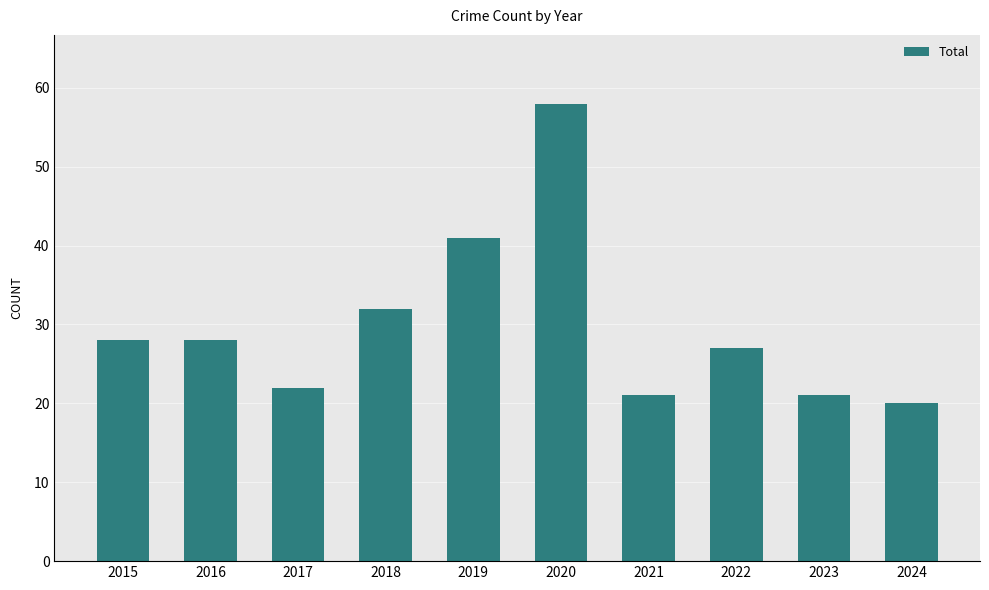

How many bars are there in total?

10